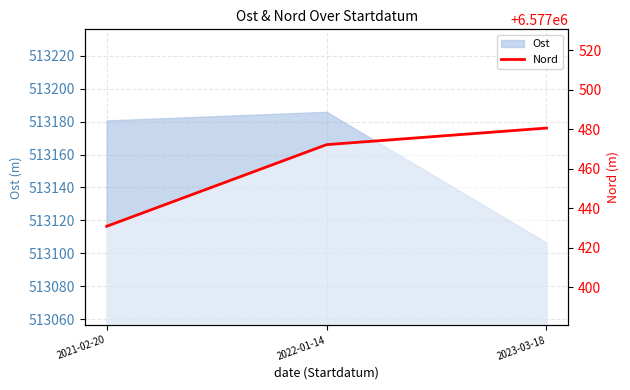

What is the label of the 3rd point from the right?

2021-02-20